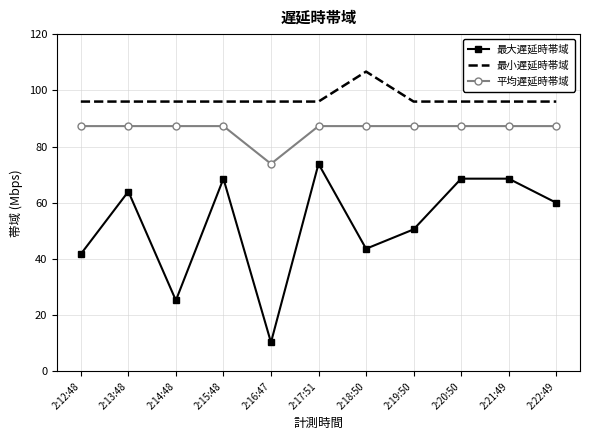

Is it true that 最大遅延時帯域 equals 41.7 at 2:12:48?

True